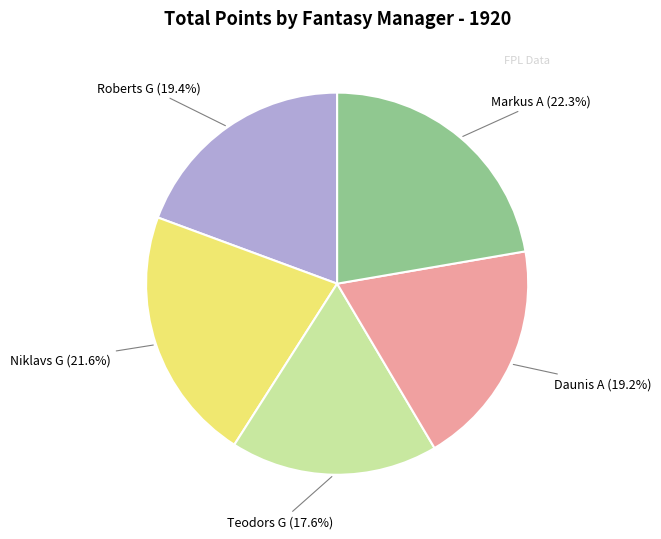

Is there a majority slice in this chart?

No